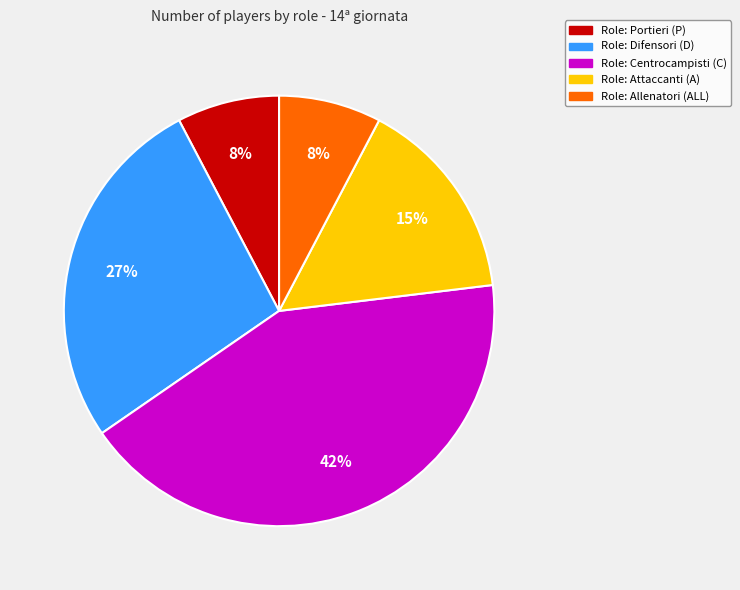

Does any single category account for the majority?

No